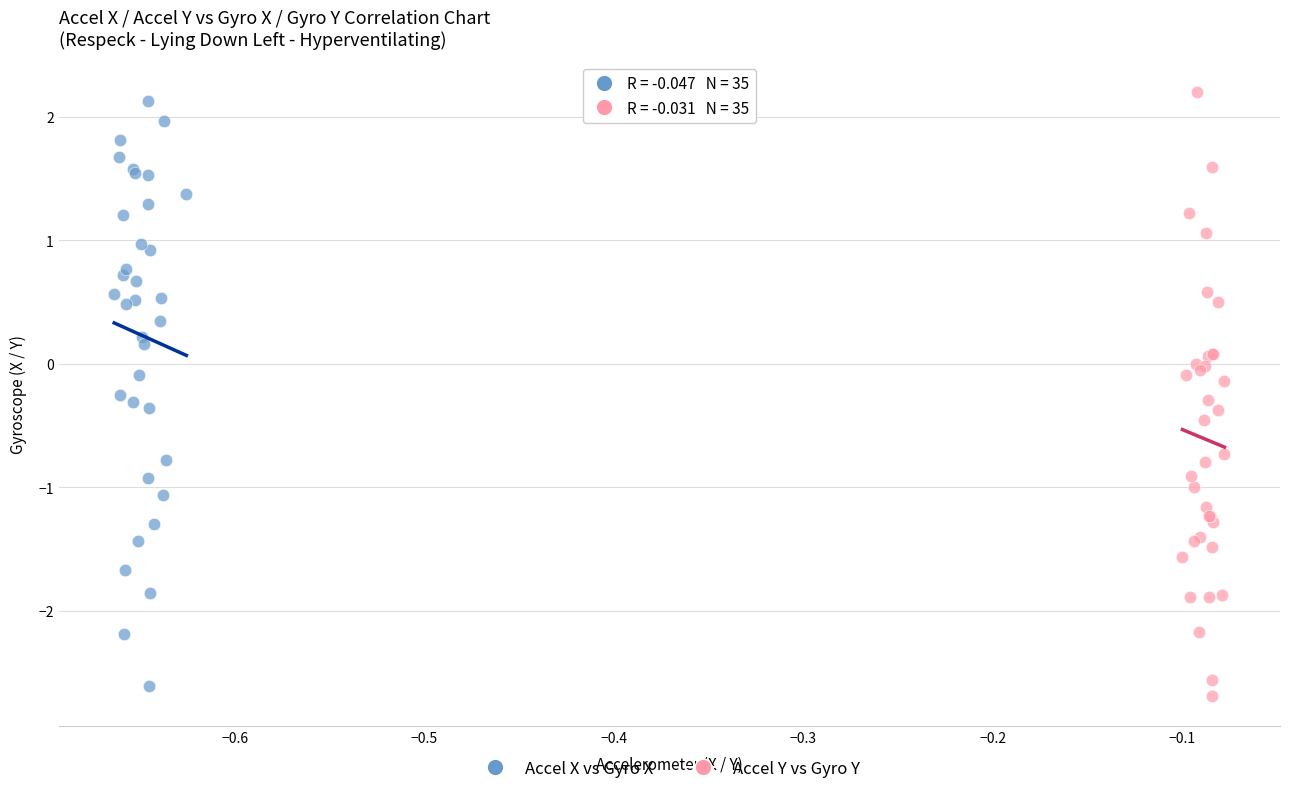

Which series contains the highest Y value?

Accel Y vs Gyro Y